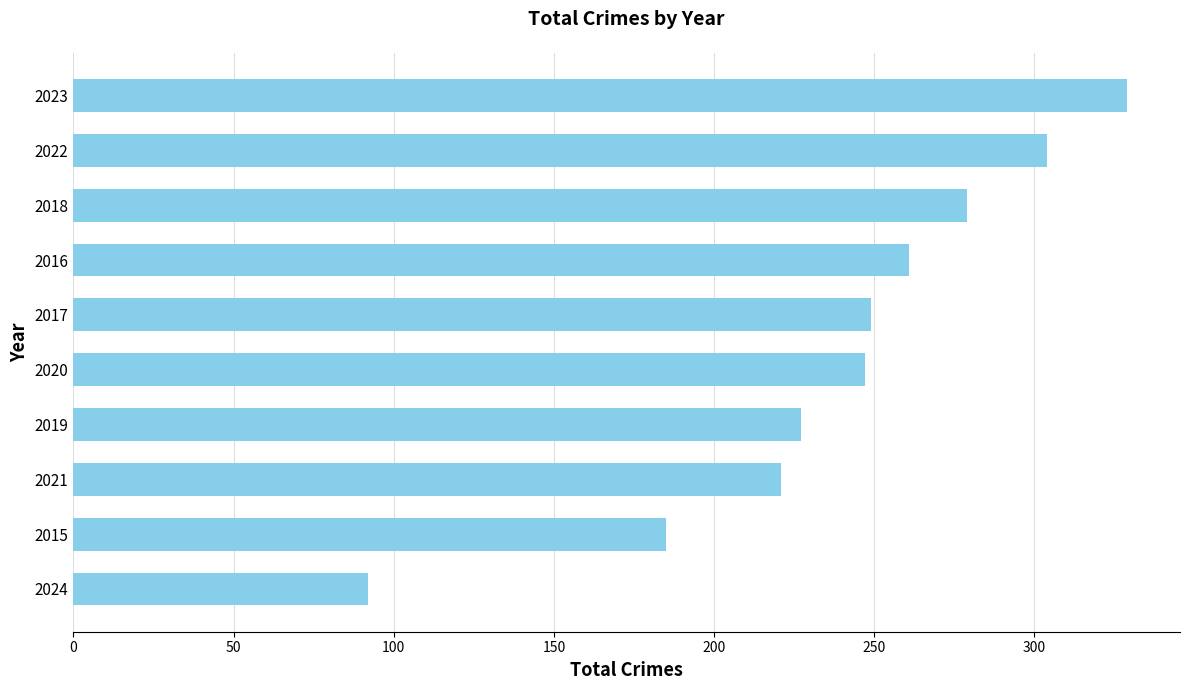

At which label is the value closest to 210?

2021